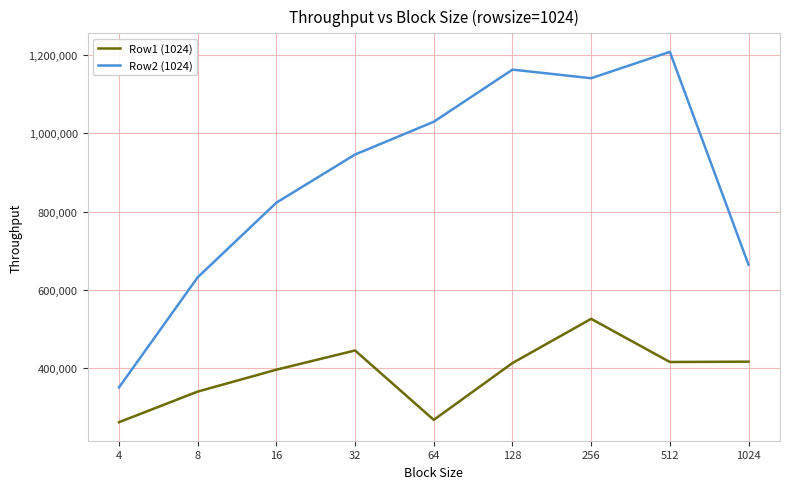

What is the smallest value displayed?

262028